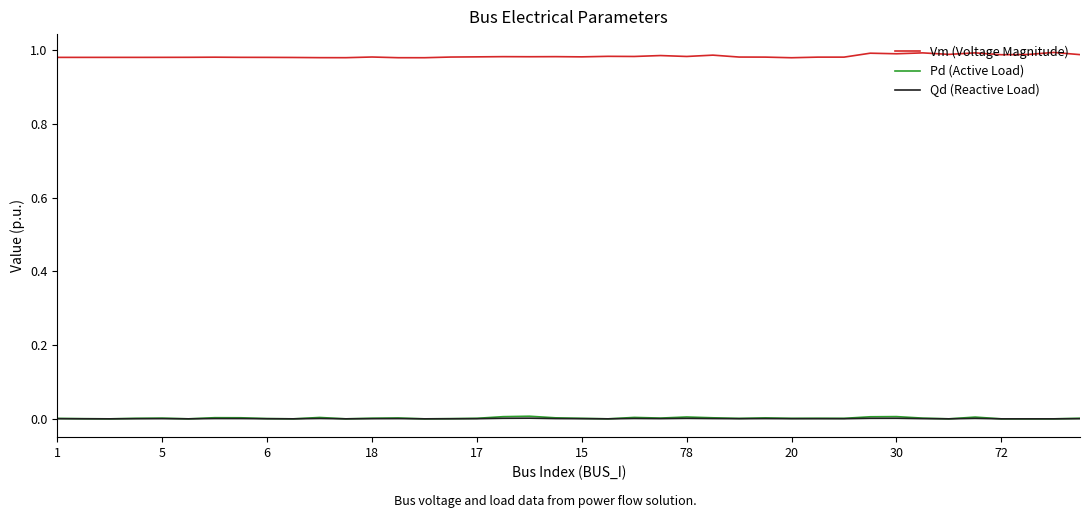

True or false: Qd (Reactive Load) and Vm (Voltage Magnitude) cross at least once.

False